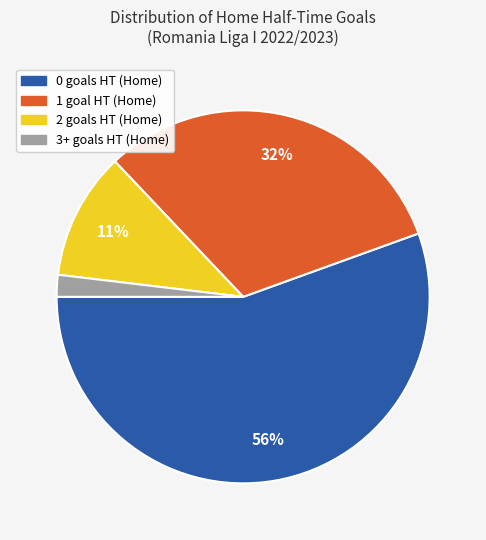

To the nearest percent, what percentage of the pie is 2?

11%